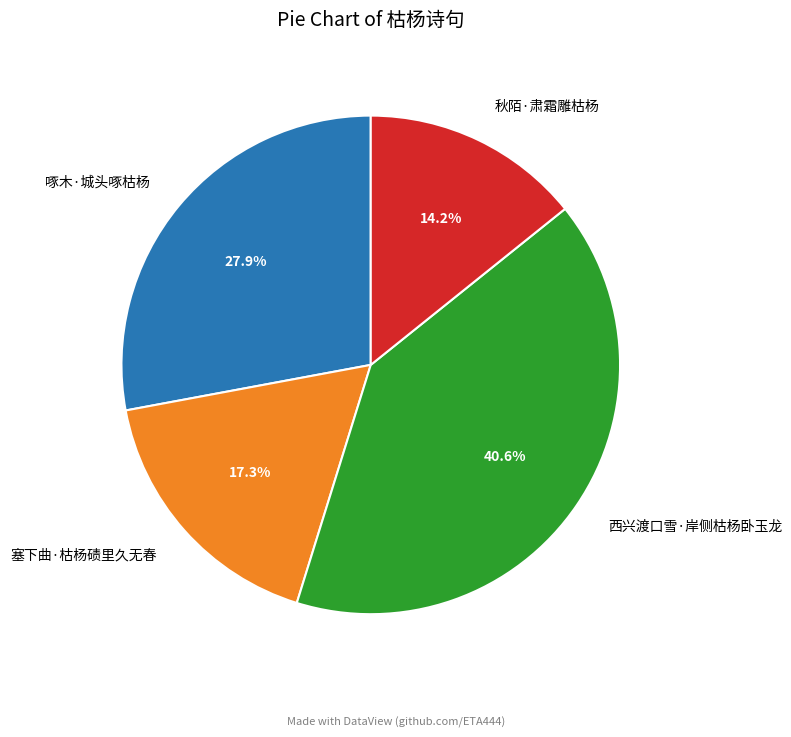

How much of the chart is everything except 西兴渡口雪·岸侧枯杨卧玉龙?

59.4%